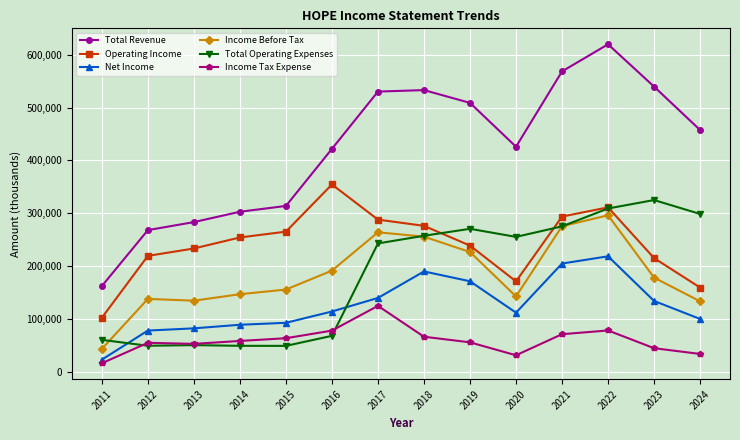

True or false: Operating Income has more than 1 points higher than both neighbors.

True